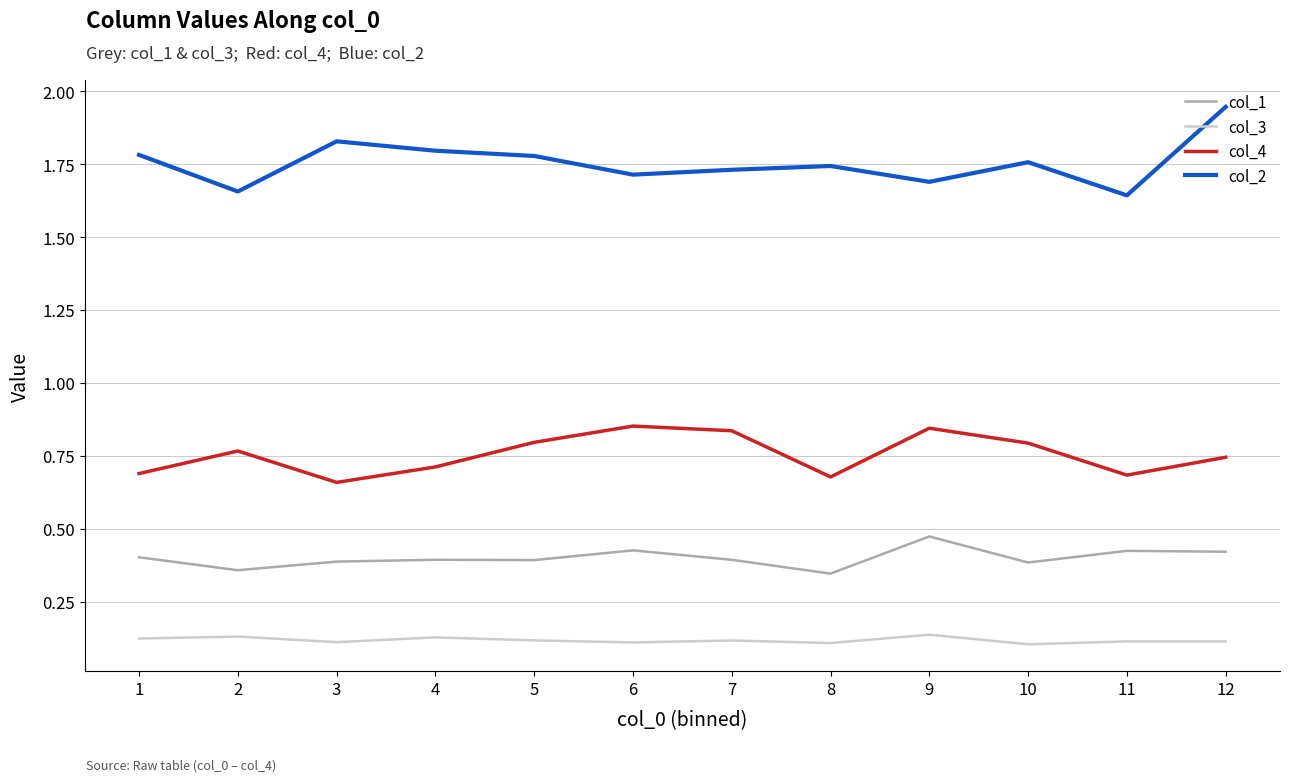

Which series has the largest total across all categories?

col_2